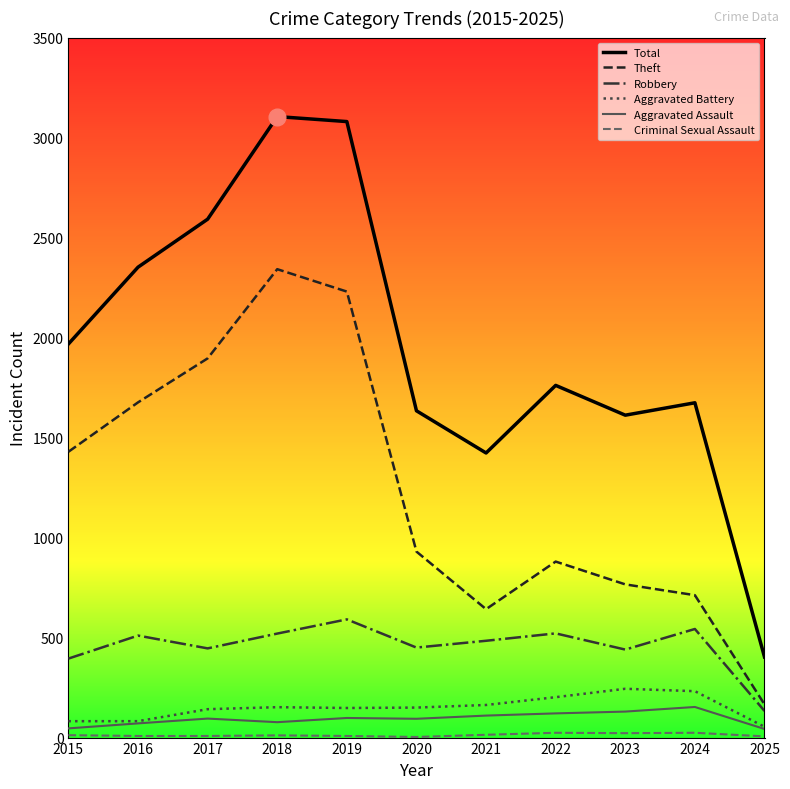

True or false: Robbery and Aggravated Battery intersect in this chart.

False